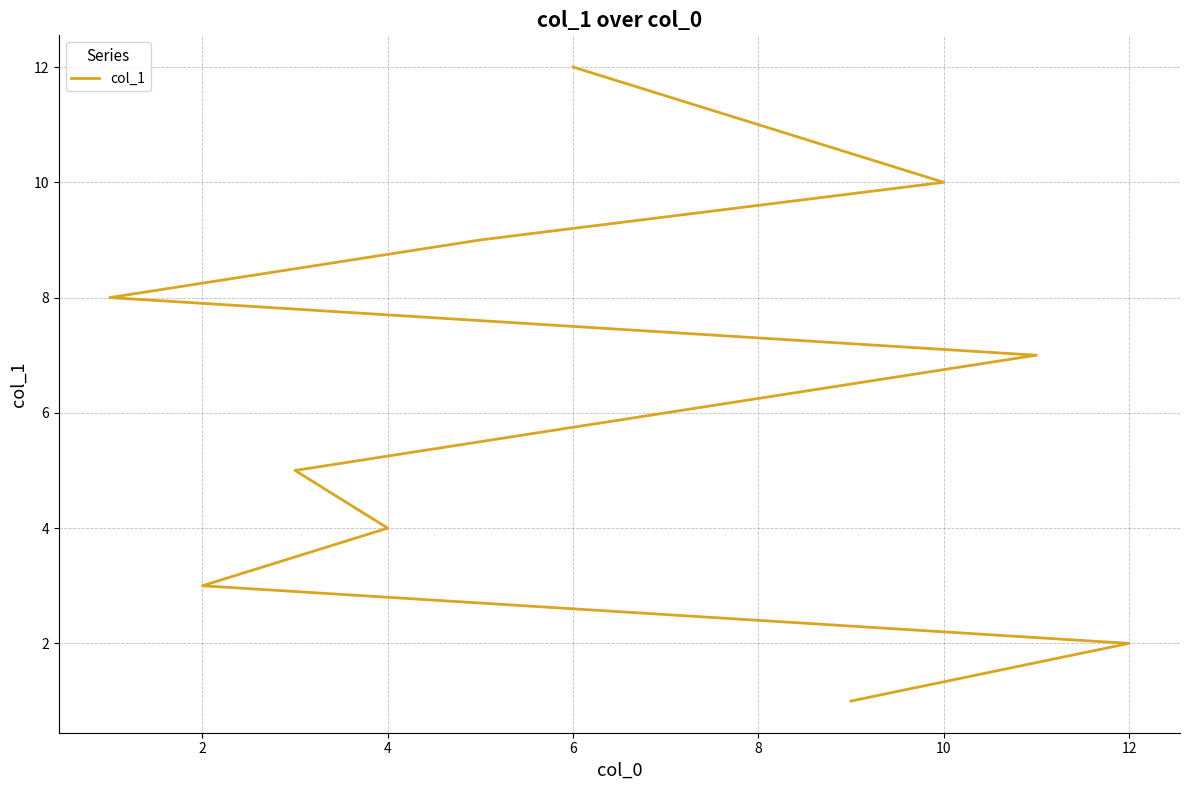

The value at 10 is 3. True or false?

False